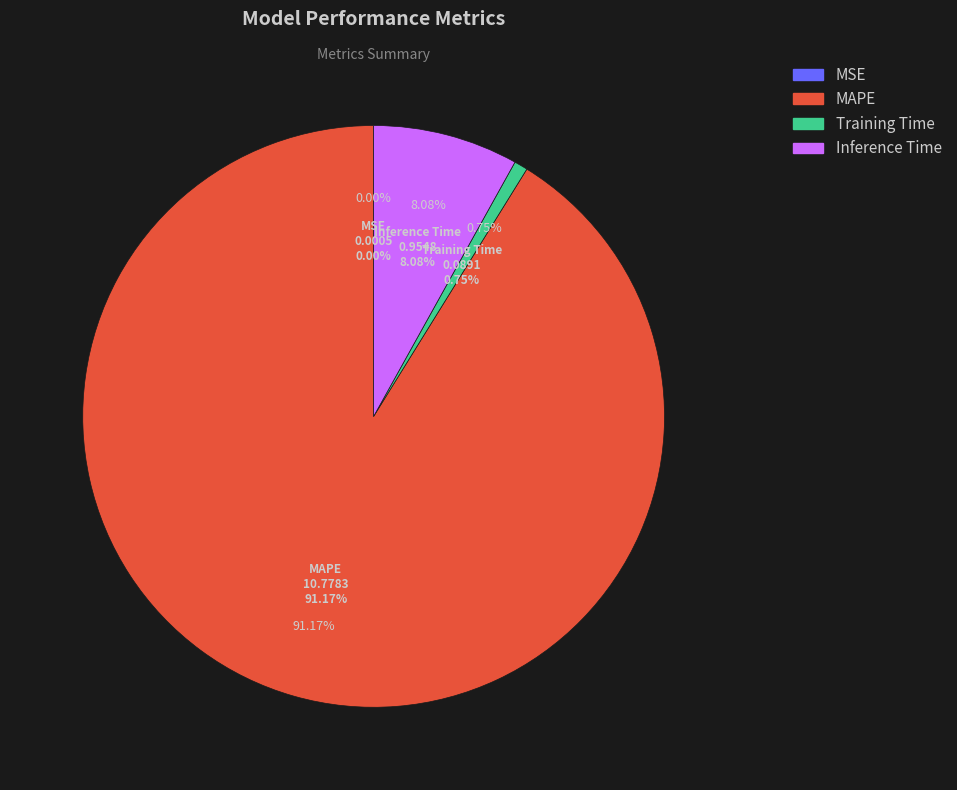

Count the number of slices in the pie.

4